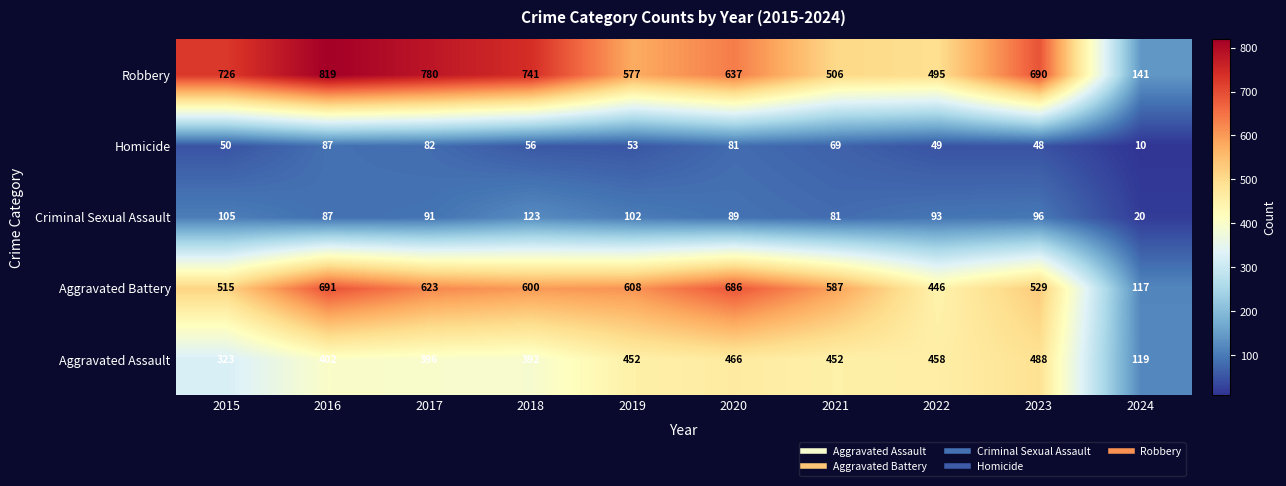

The value of Robbery at 2023 is 196. True or false?

False